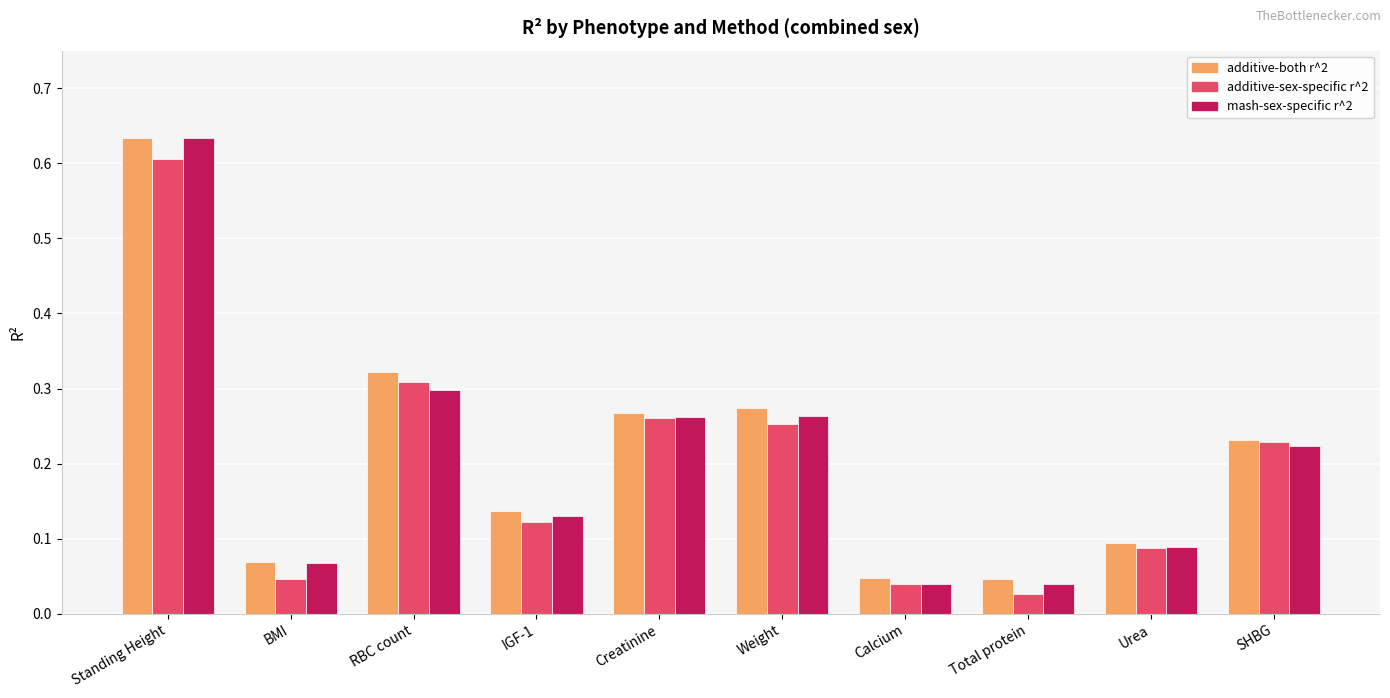

Does the chart contain any negative values?

No